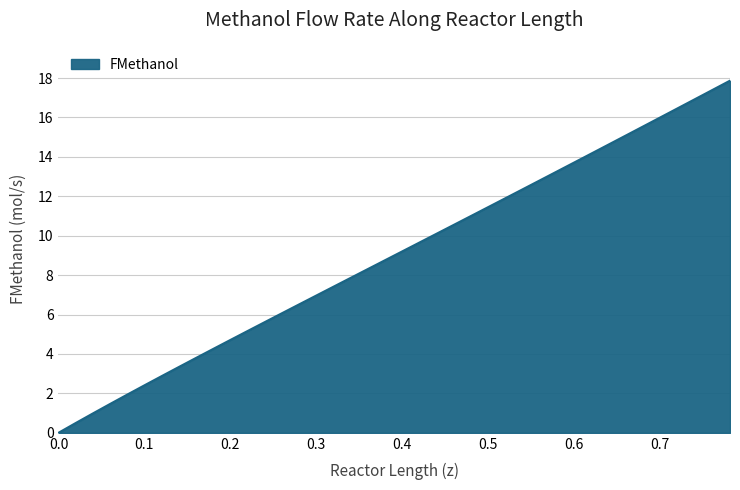

What is the greatest value displayed?

17.9